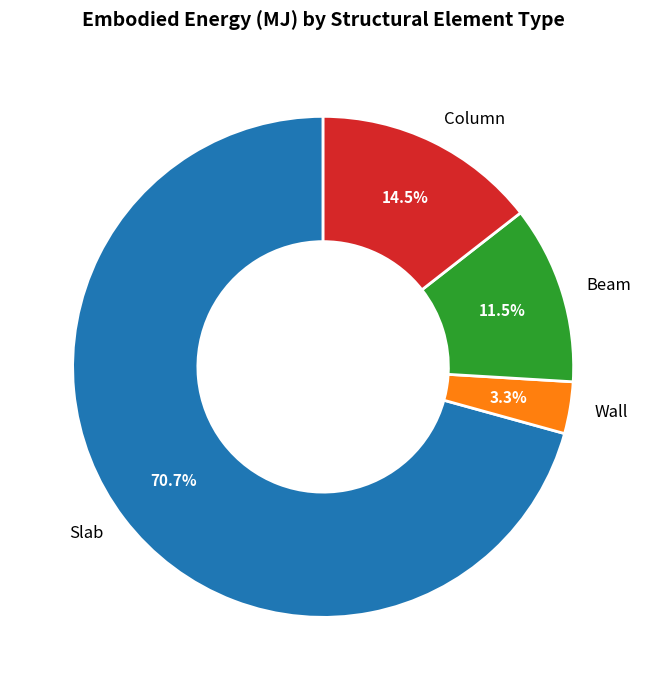

What percentage is NOT represented by Slab?

29.3%